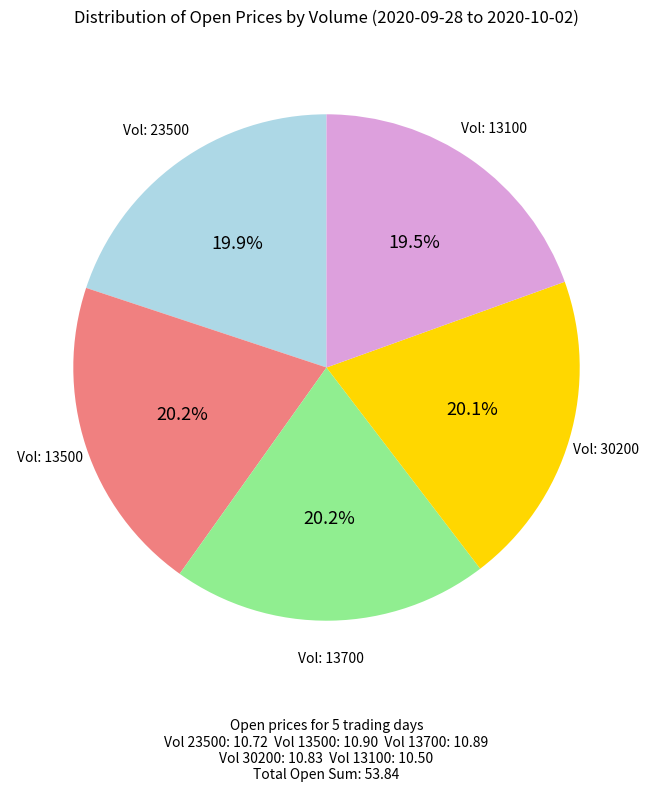

Is there any slice that represents more than half of the pie?

No